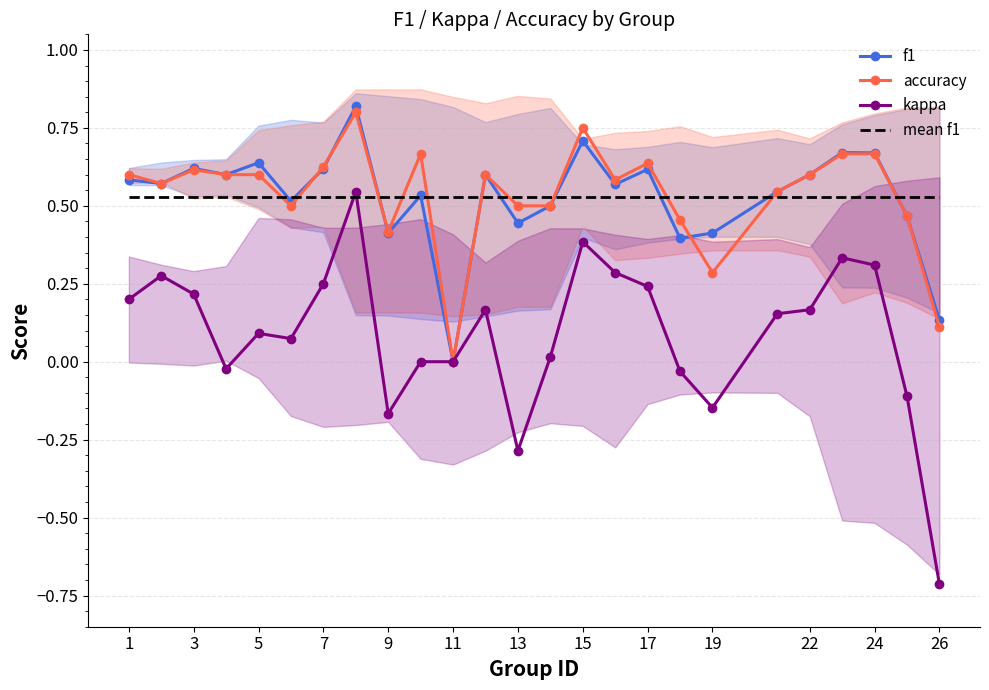

Is it true that f1 equals 1.1 at 15?

False